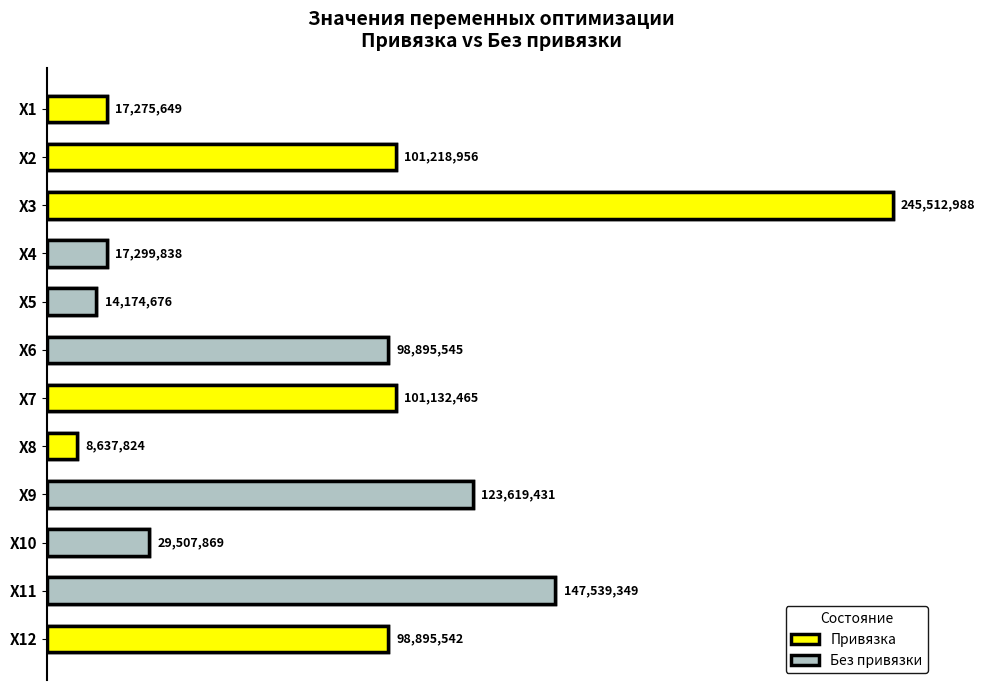

What is the maximum value shown in the chart?

245512988